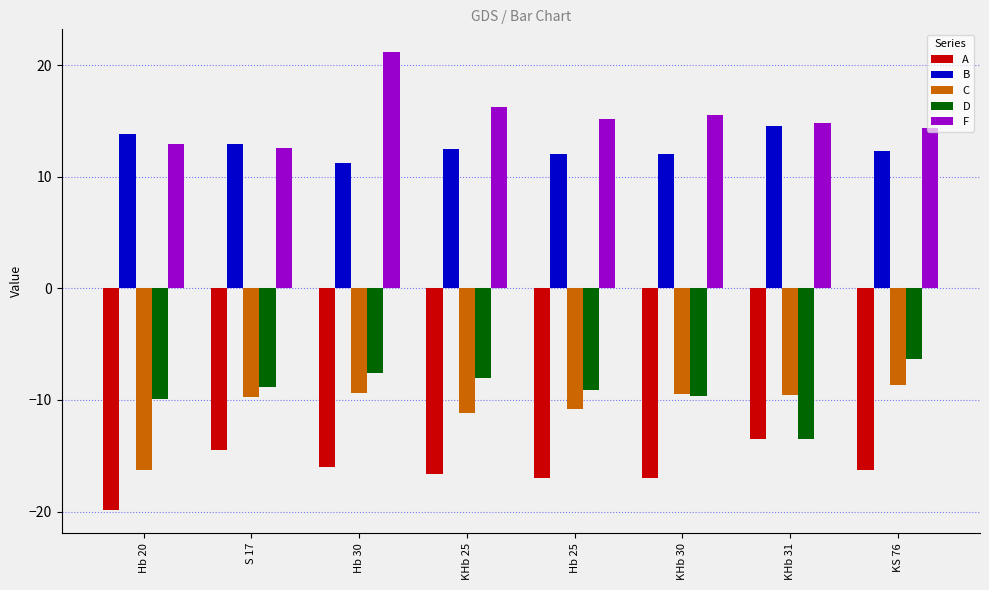

At Hb 30, list the series in order from smallest to largest.

A, C, D, B, F